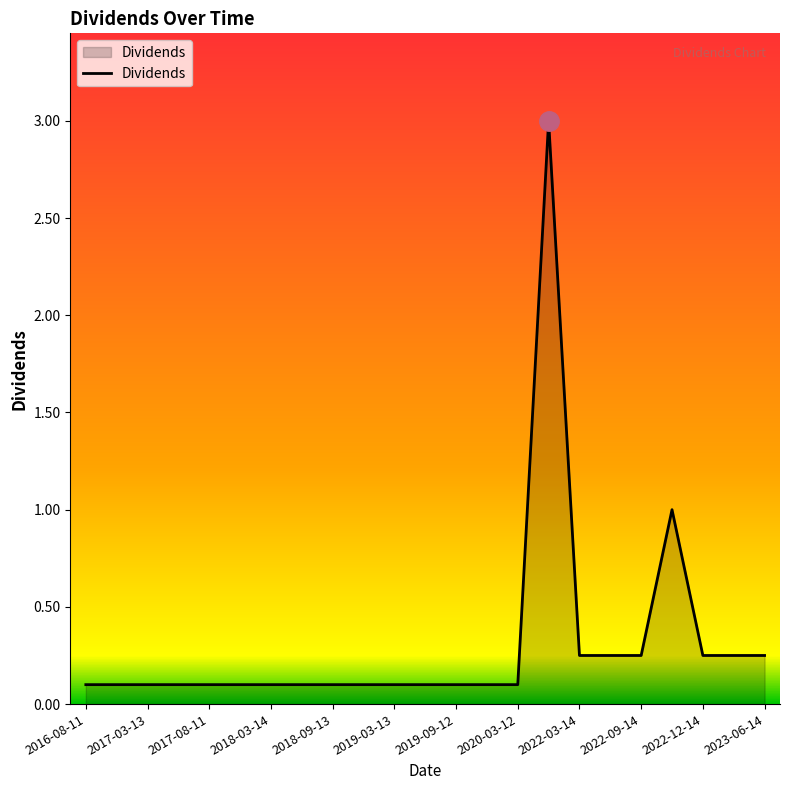

What is the maximum value shown in the chart?

3.0